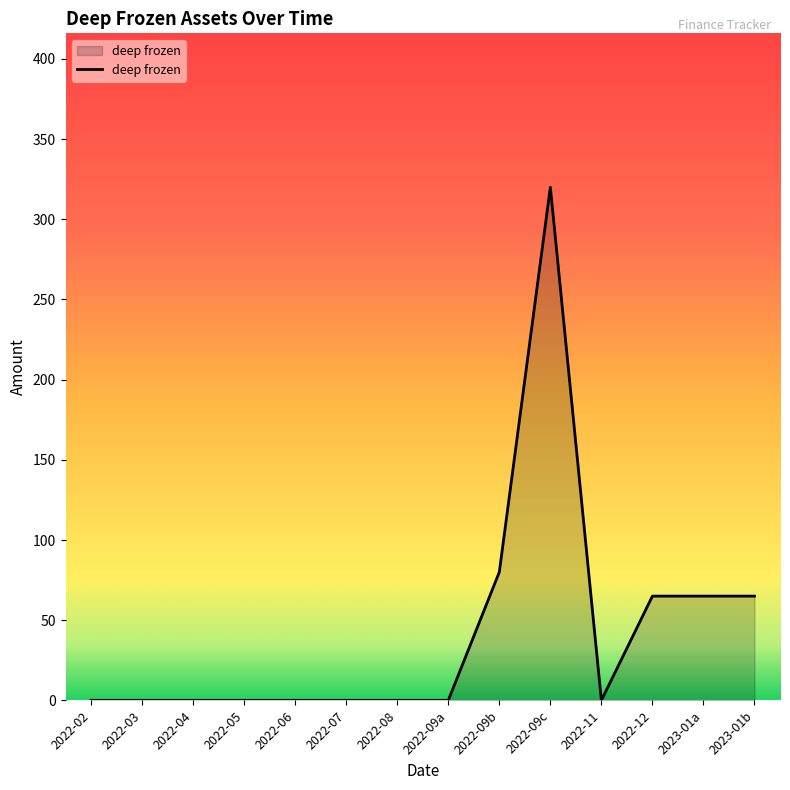

Is it true that the value at 2022-09c is 320?

True